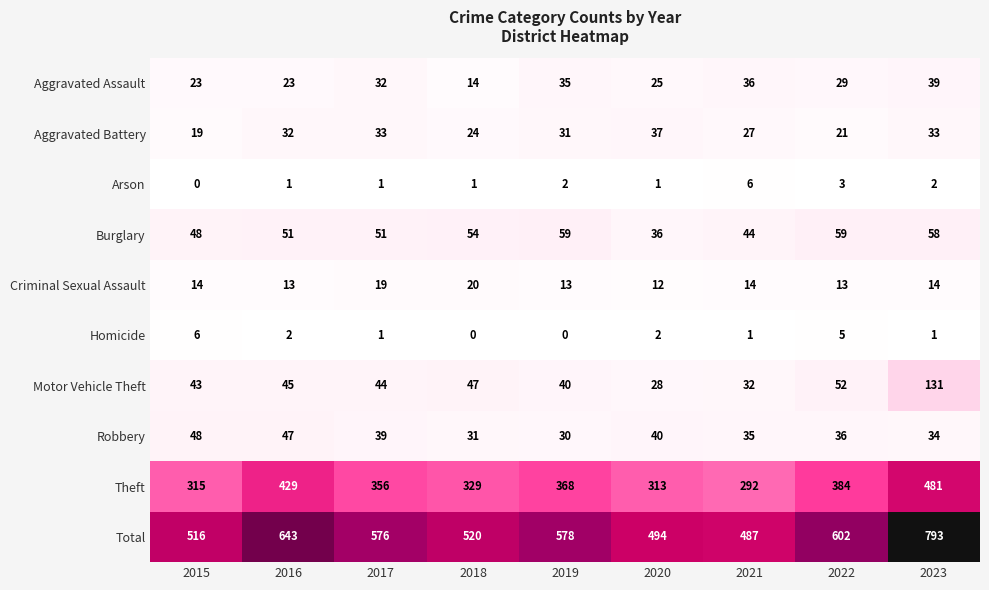

Is it true that Aggravated Battery equals 24 at 2018?

True